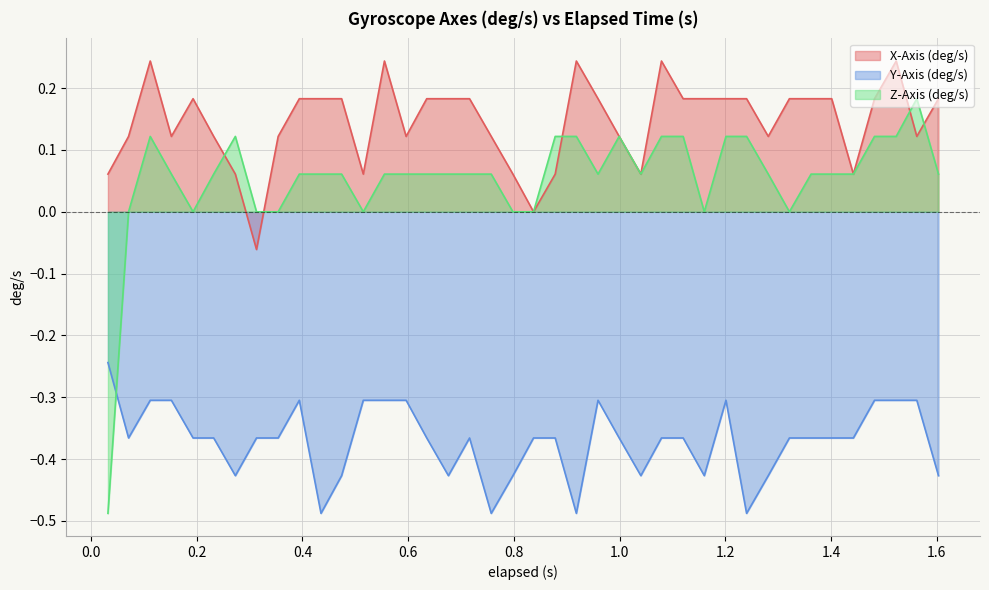

Which series has the largest total across all categories?

X-Axis (deg/s)